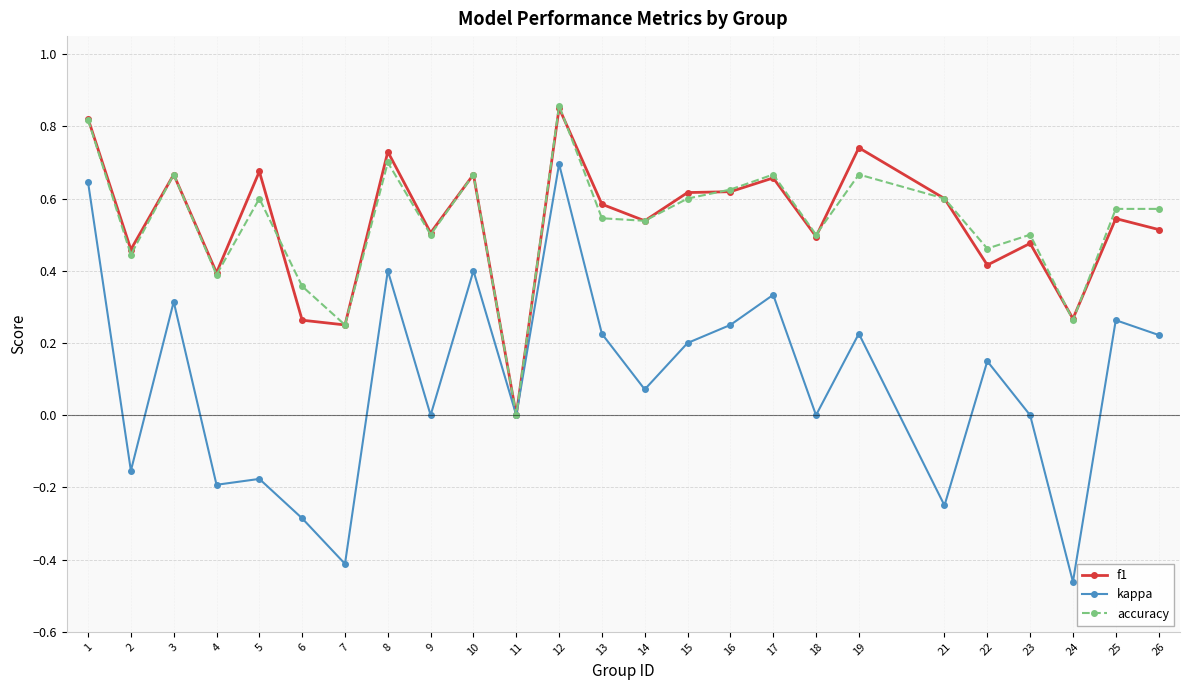

How many lines are shown in the chart?

3